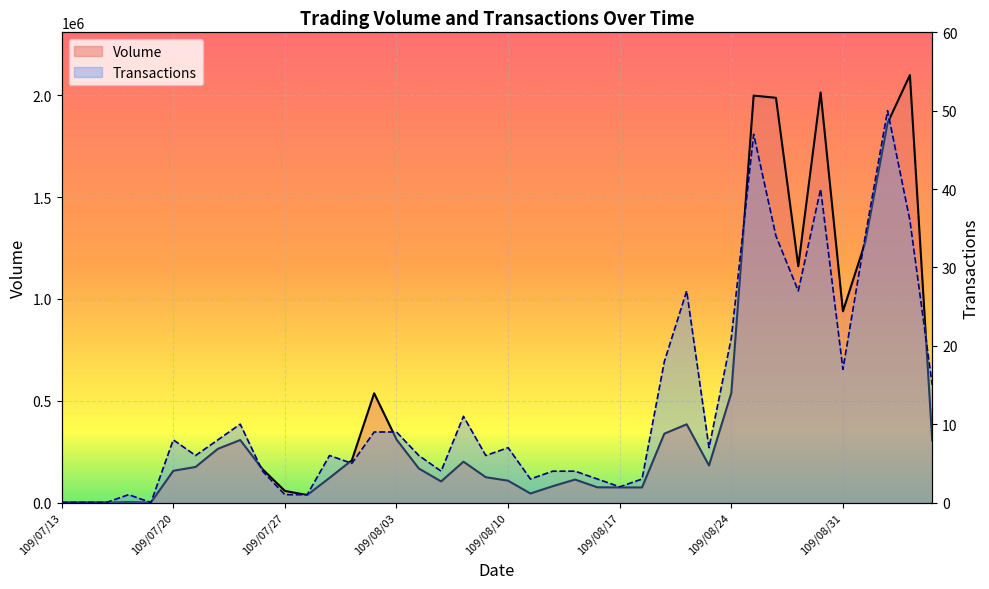

What is the label of the 19th point from the right?

109/08/11